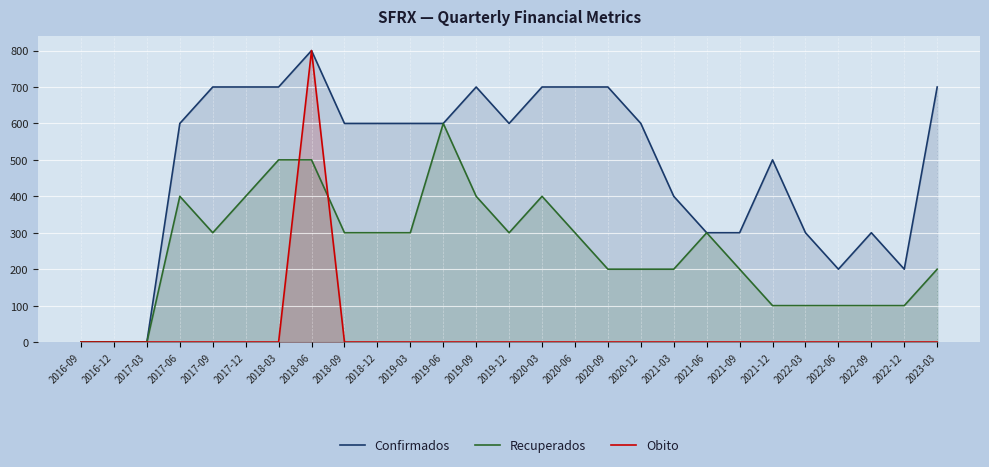

In Confirmados, how many points are higher than both neighbors (excluding endpoints)?

4